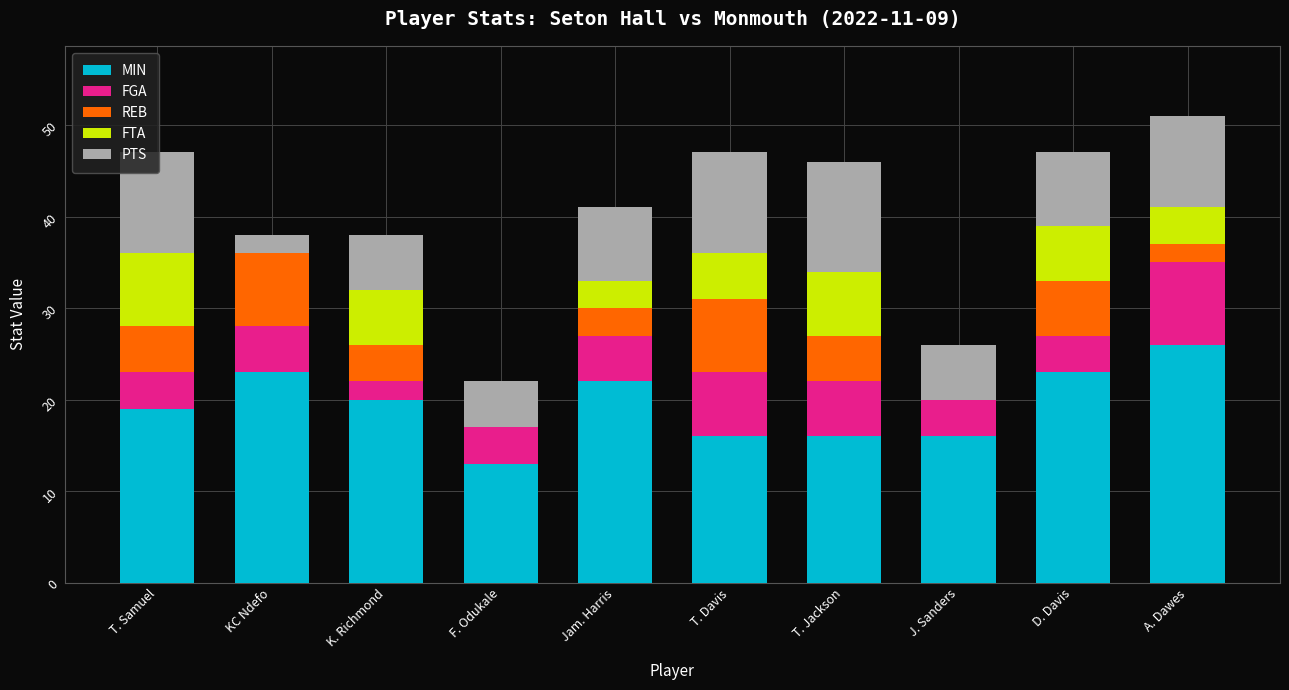

What is the total value across all series at K. Richmond?

38